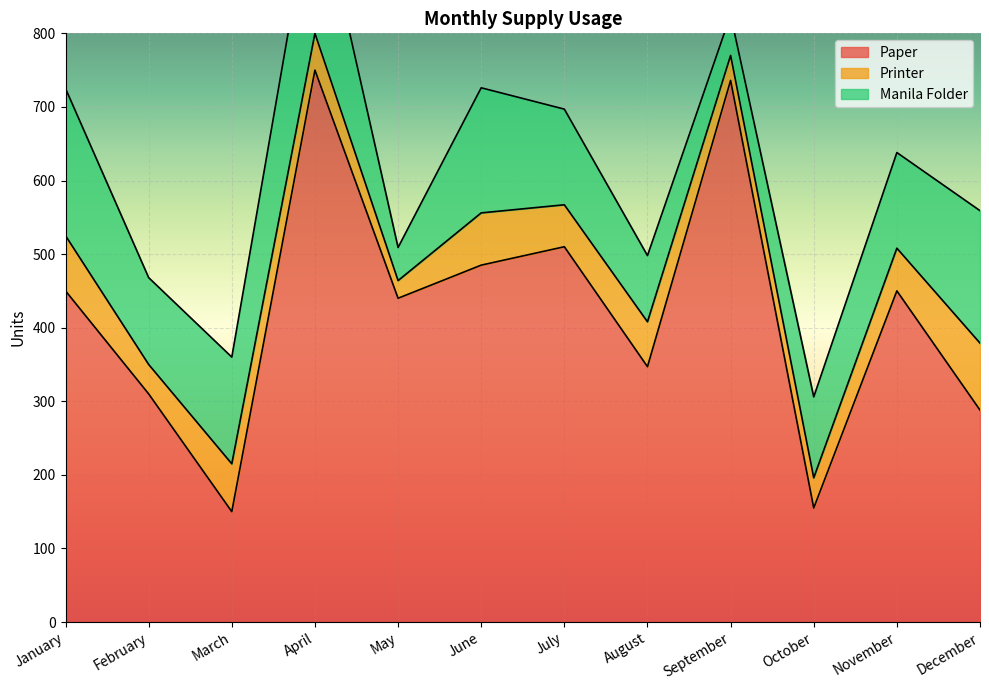

How many lines are shown in the chart?

3